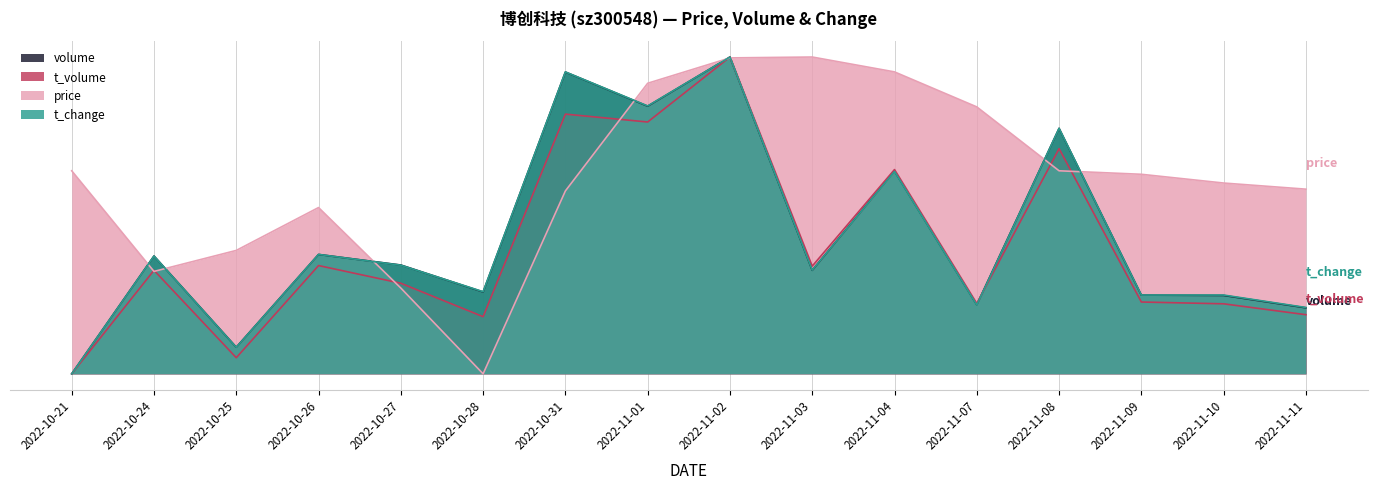

Is the value of t_volume at 2022-10-28 greater than the value of t_change at 2022-10-25?

Yes